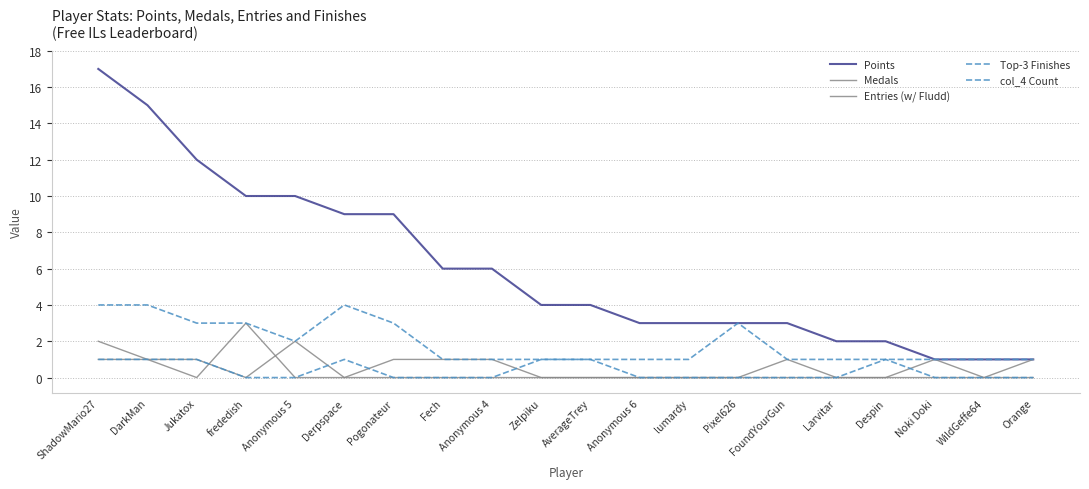

What is the total value across all series at DarkMan?

22